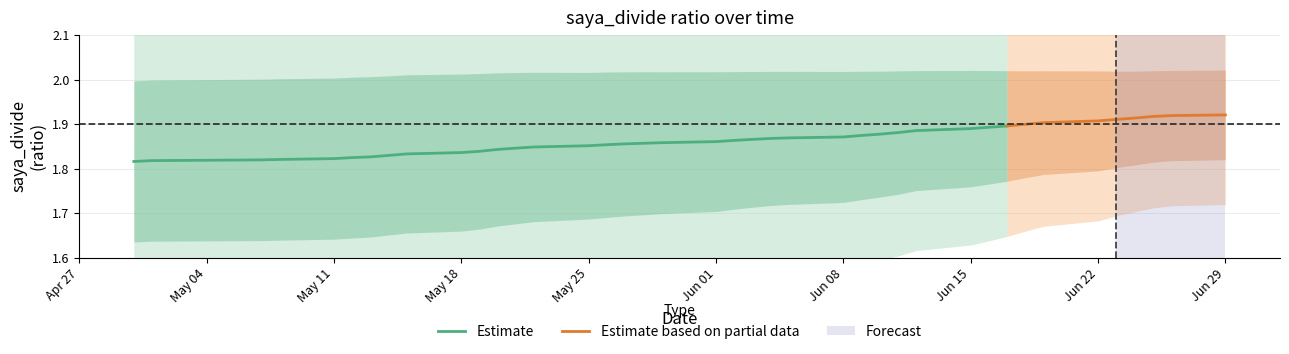

The value of saya_divide_mean at 23 is 2.9. True or false?

False